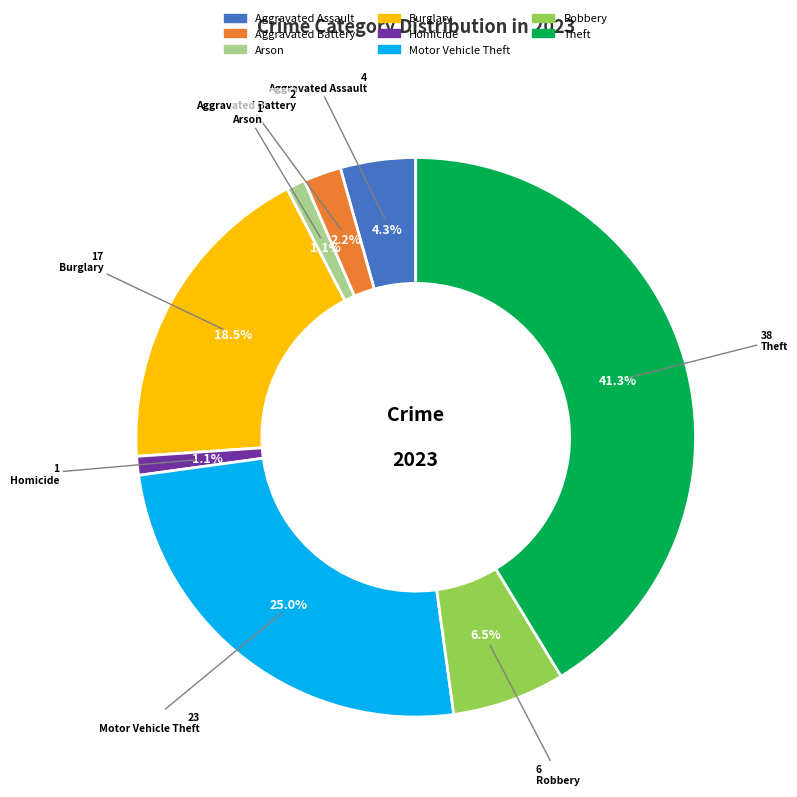

Does any single category account for the majority?

No